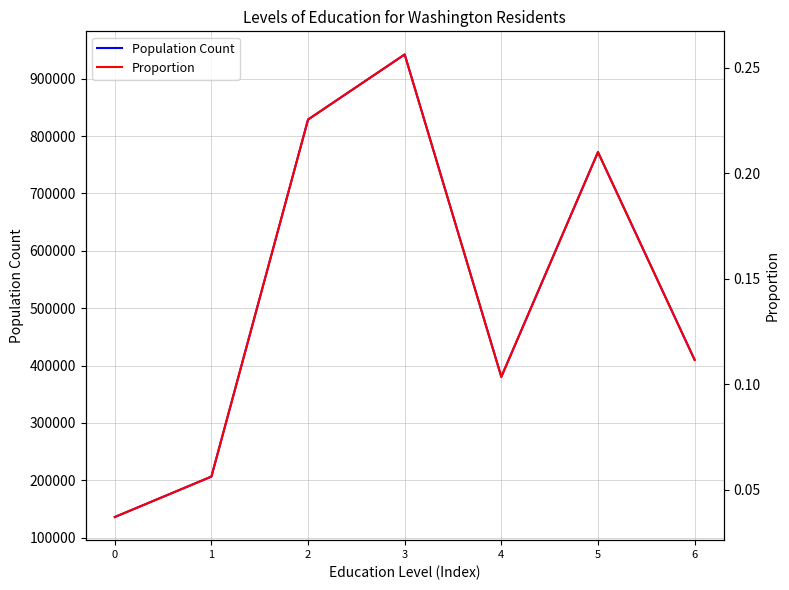

Between 6 and 2, which is larger?

2